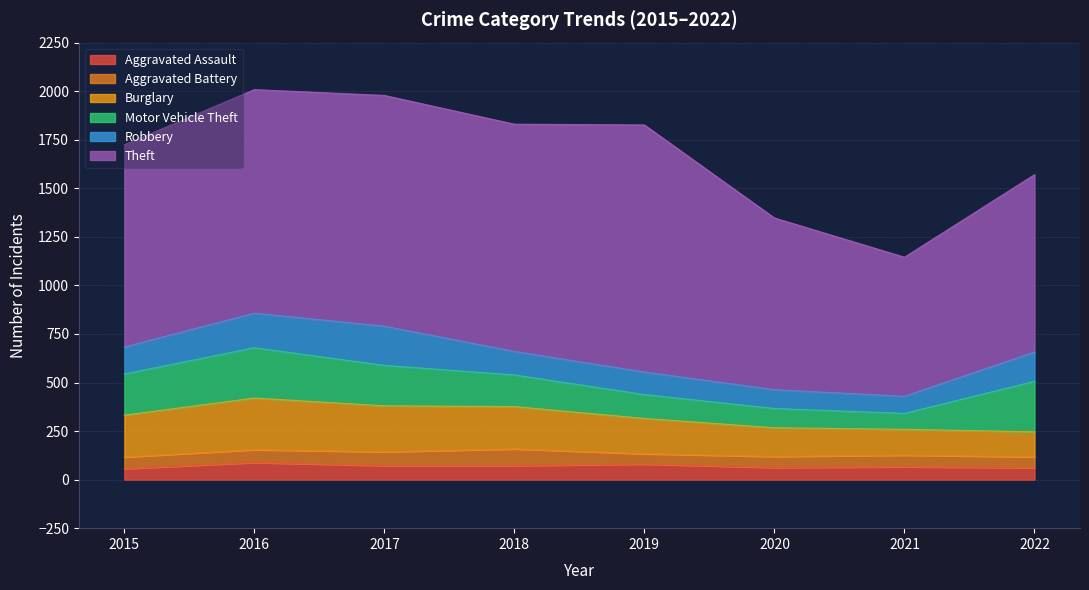

Which series has the widest spread of values?

Theft